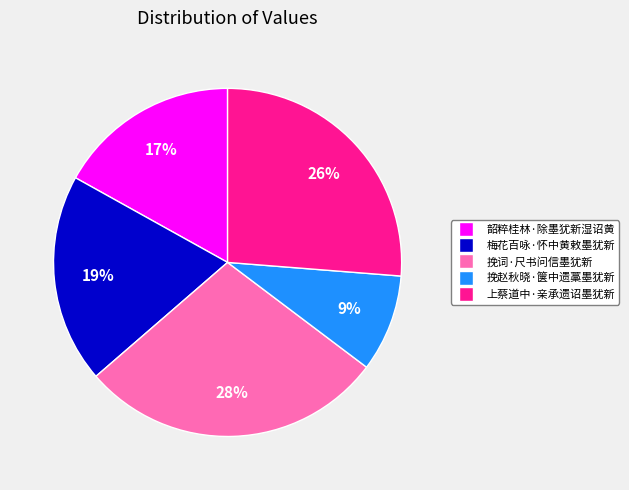

What is the smallest slice in the pie chart?

挽赵秋晓·箧中遗藁墨犹新